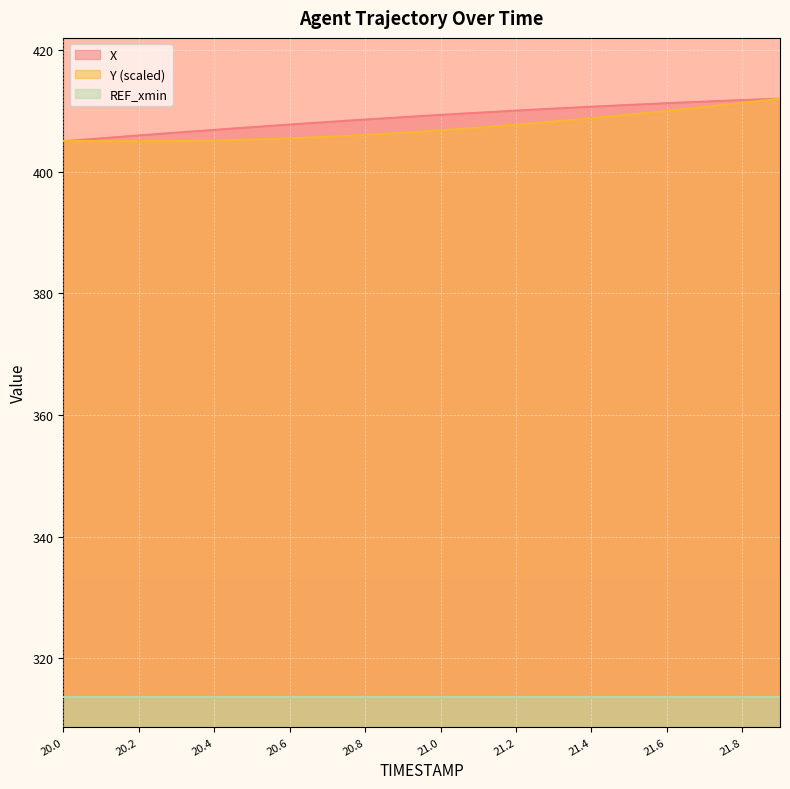

What is the maximum value shown in the chart?

412.0